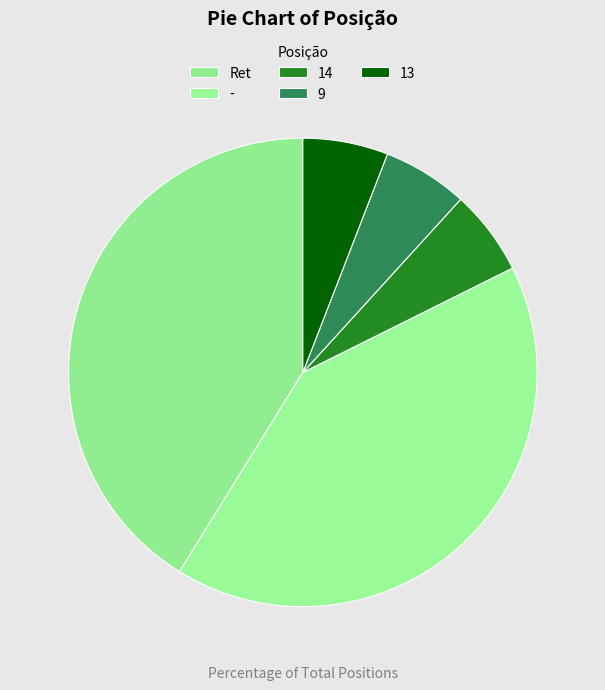

Which slice is the largest?

Ret